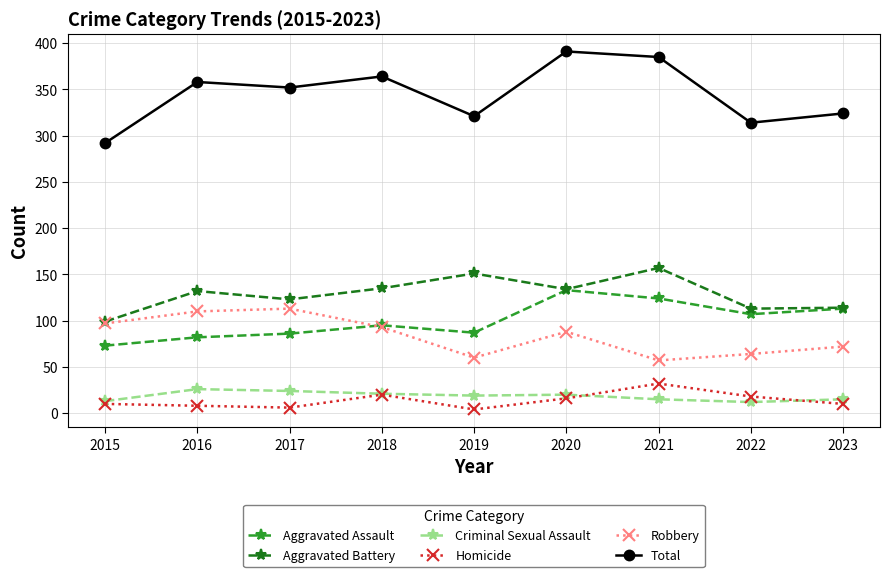

List the series in order of their peak value, lowest first.

Criminal Sexual Assault, Homicide, Robbery, Aggravated Assault, Aggravated Battery, Total